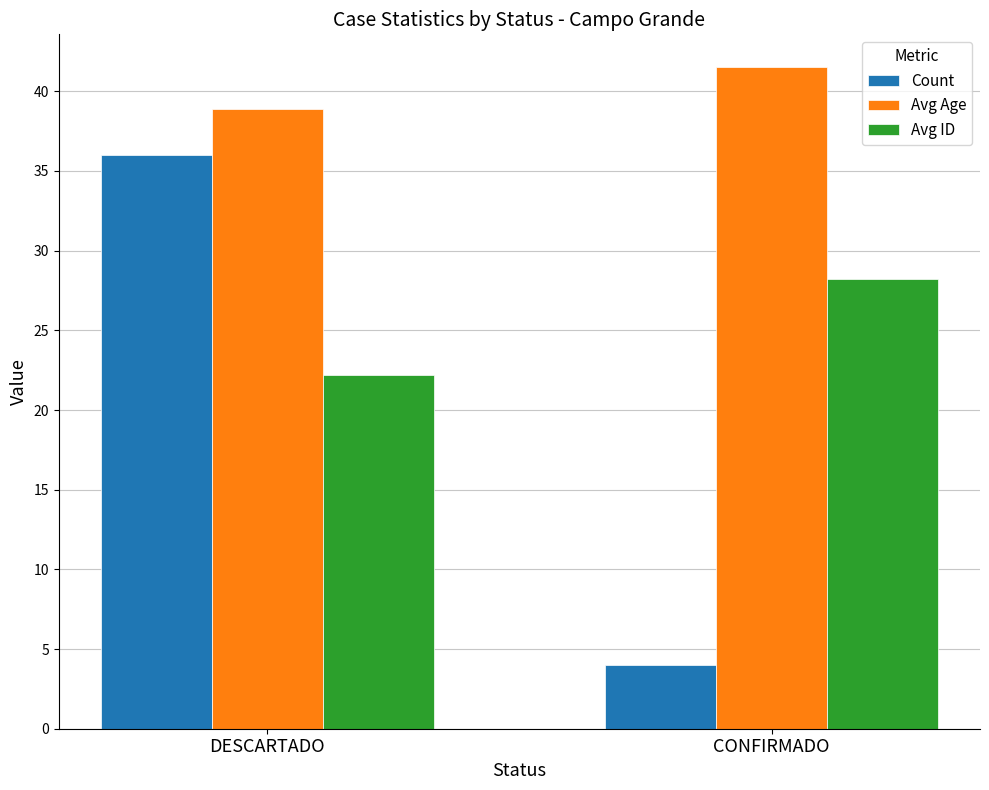

The Avg Age series shows 41.5 at CONFIRMADO. True or false?

True